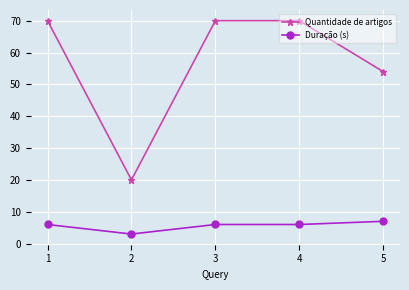

Reading left to right, transcribe all the data shown in this chart.

Quantidade de artigos: 1=70	2=20	3=70	4=70	5=54
Duração (s): 1=6	2=3	3=6	4=6	5=7